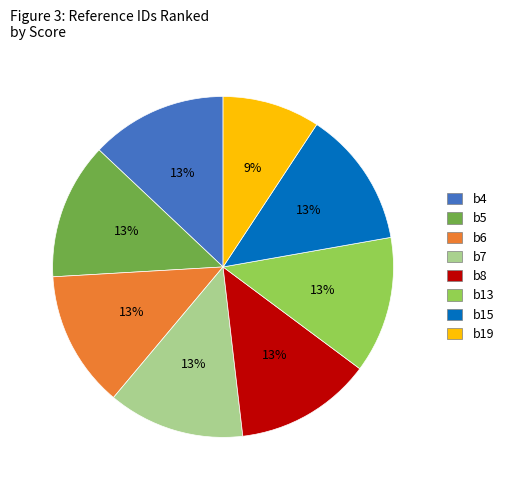

What percentage is the b15 slice, to the nearest percent?

13%